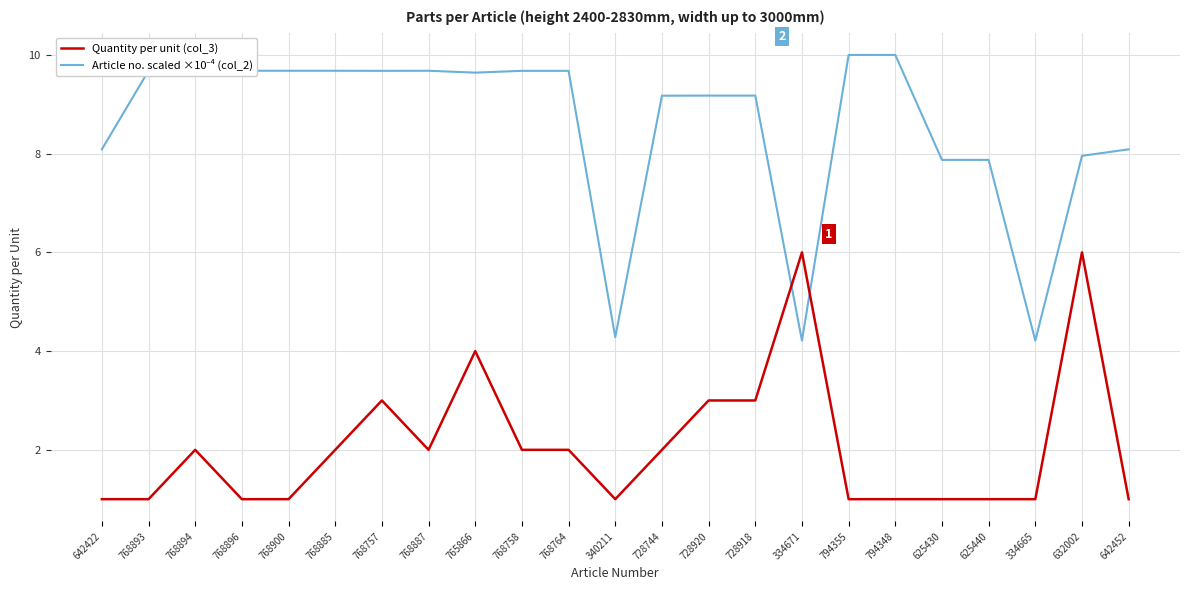

What is the spread (max minus min) of values at 768887?

7.7